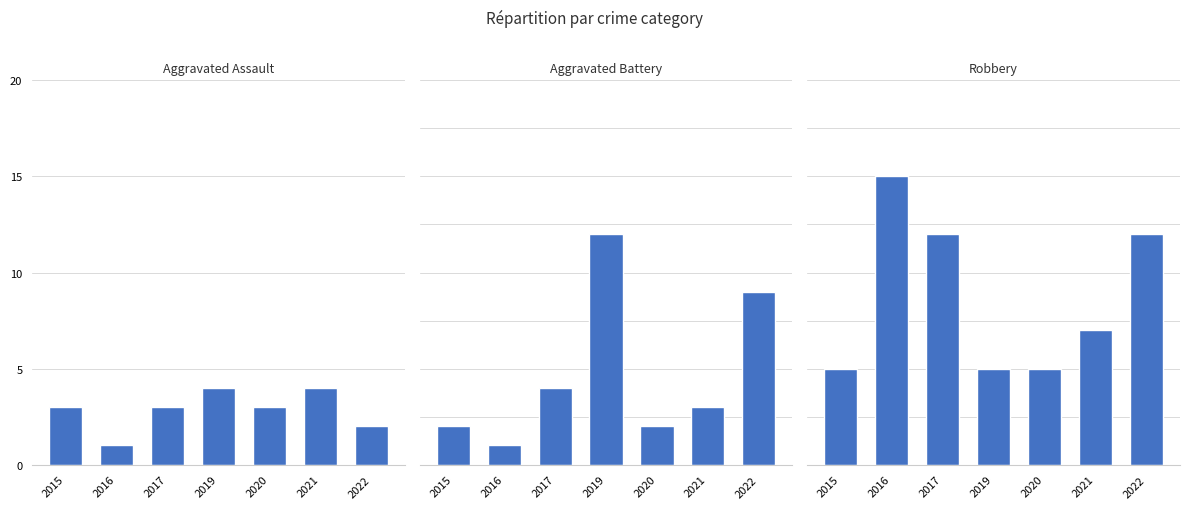

At which label does Aggravated Assault first exceed 3?

2019